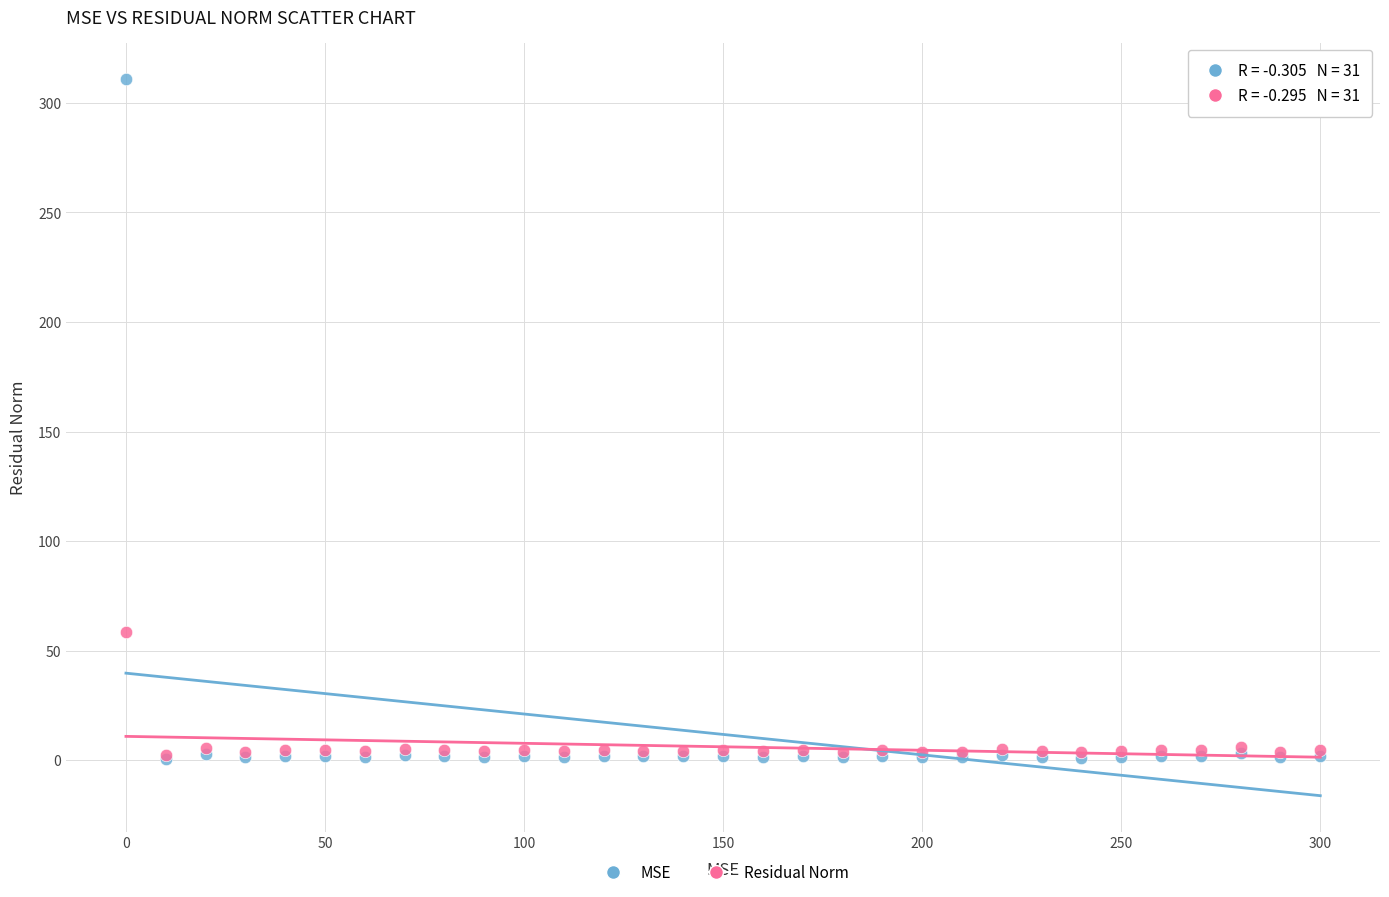

Across all series, what Y value is closest to 155?

58.5